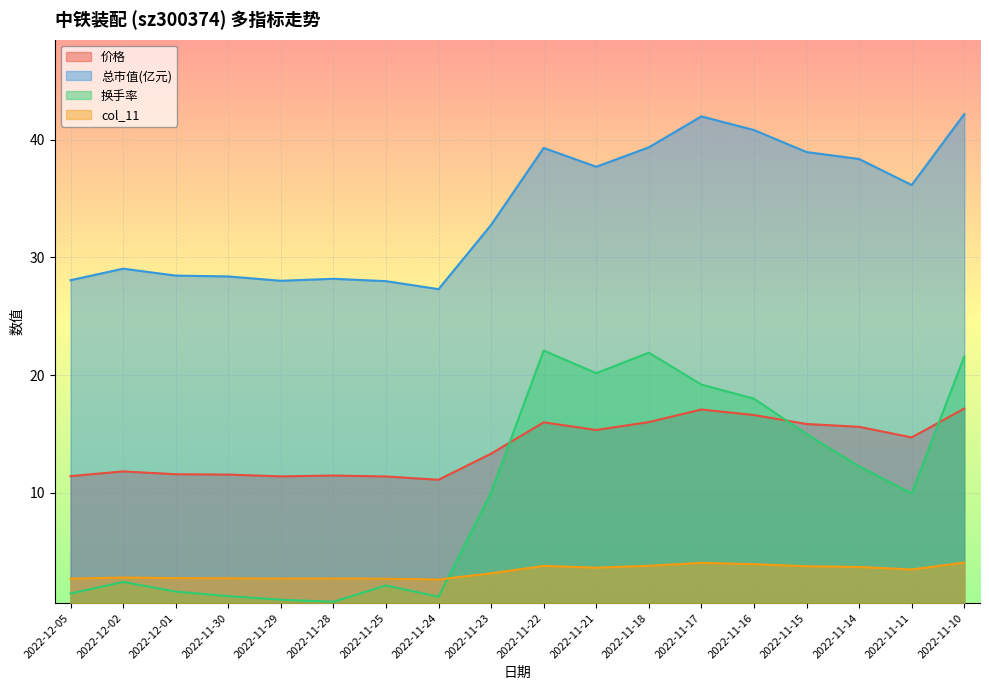

True or false: 价格 has more than 2 points higher than both neighbors.

True